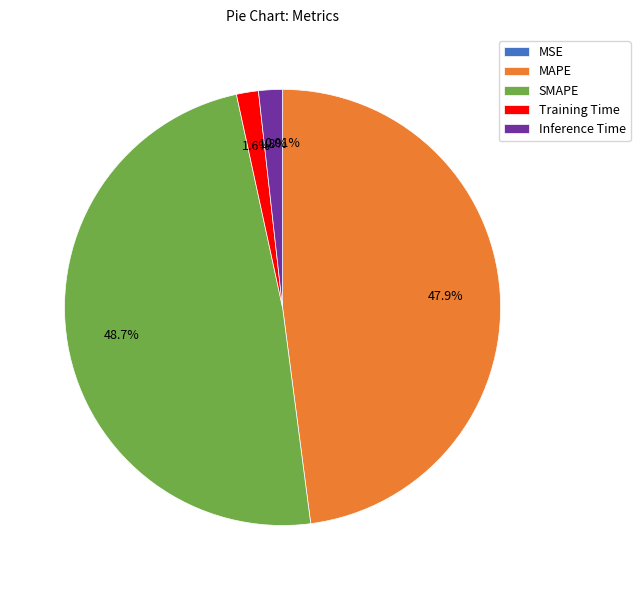

Does any single category account for the majority?

No